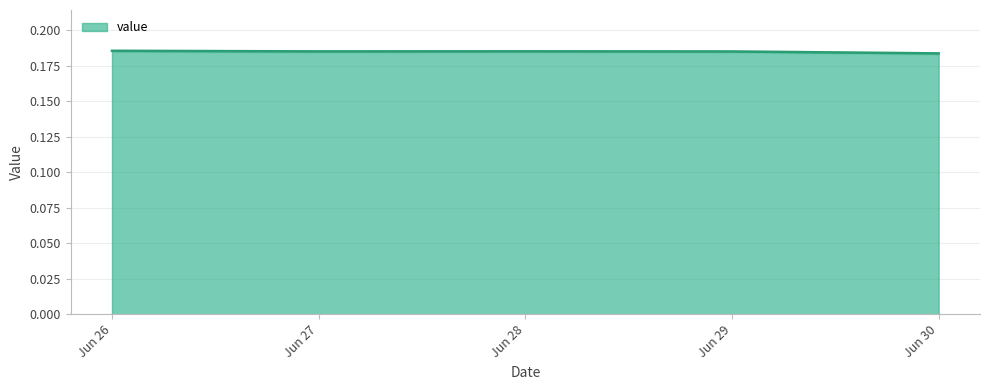

True or false: value has a value of 0.3 at Jun 27.

False